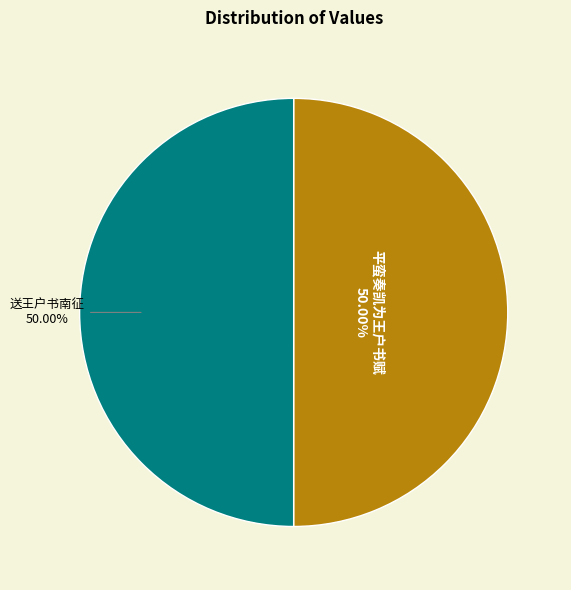

Combined, do 送王户书南征 and 平蛮奏凯为王户书赋 account for over 50%?

Yes